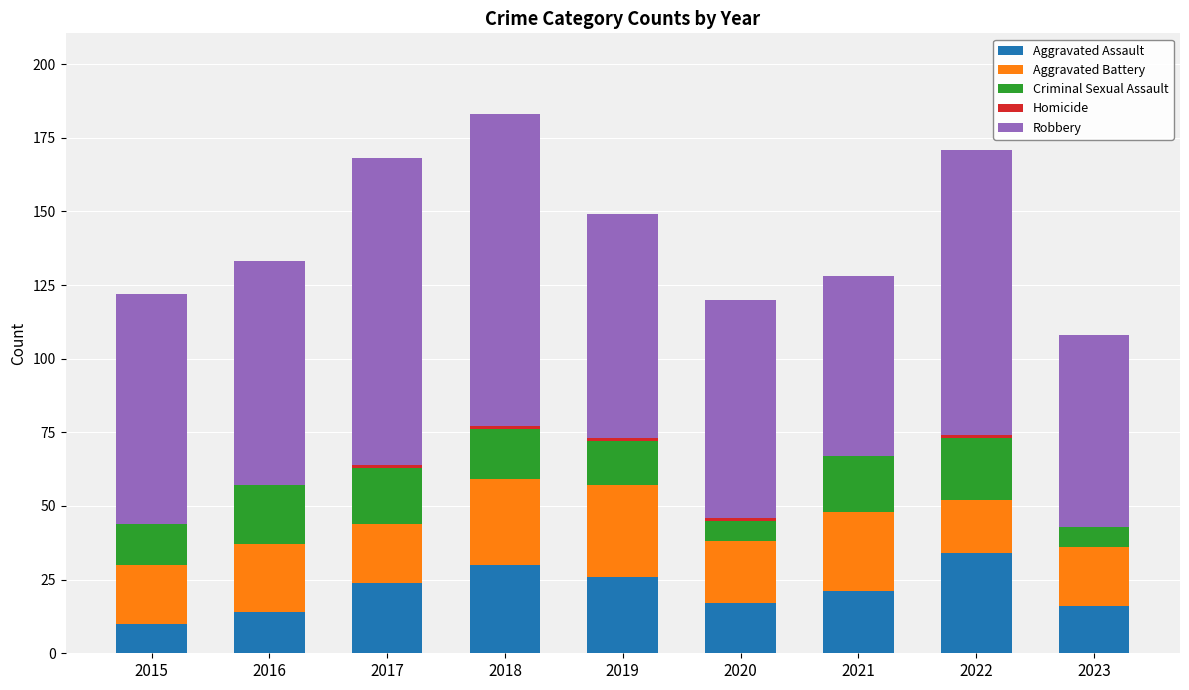

The Aggravated Assault series shows 44 at 2019. True or false?

False